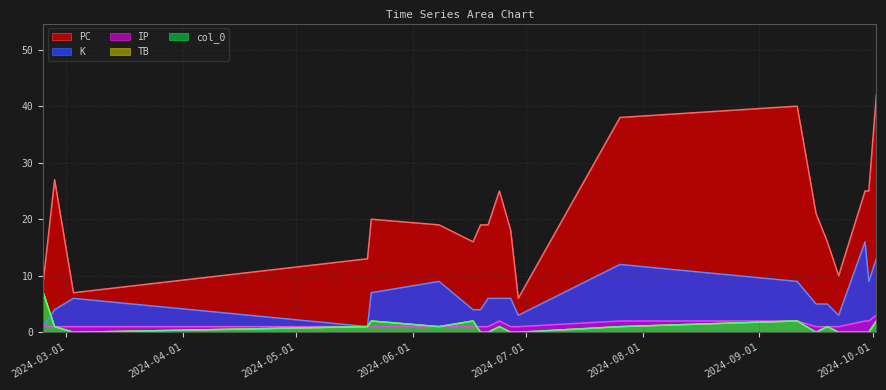

At how many categories does at least one series exceed 39?

2